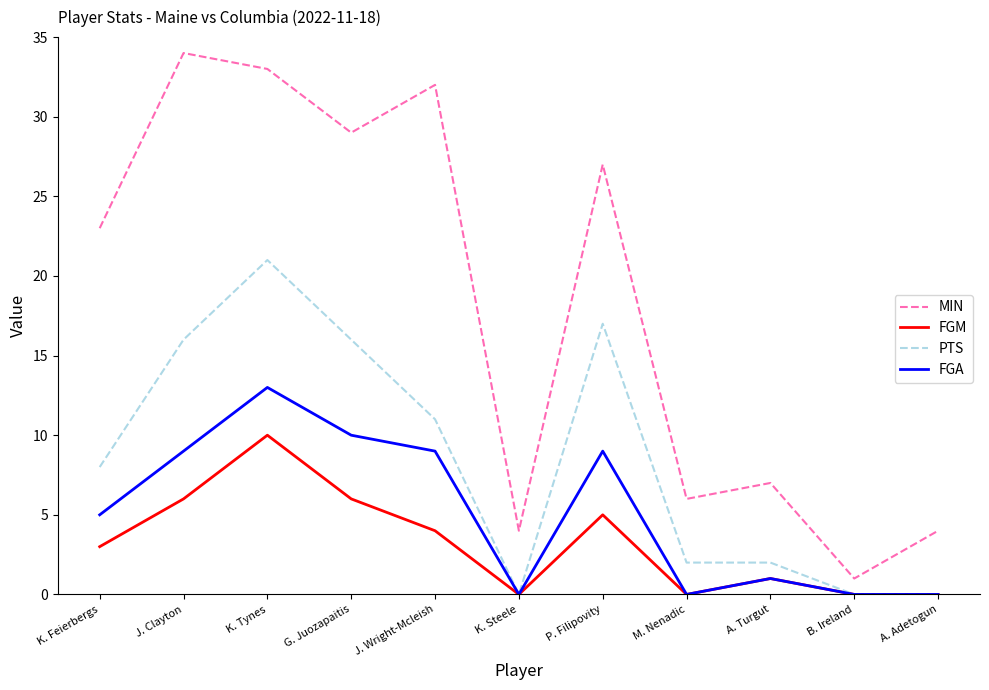

What is the difference between the PTS values at J. Wright-Mcleish and P. Filipovity?

6